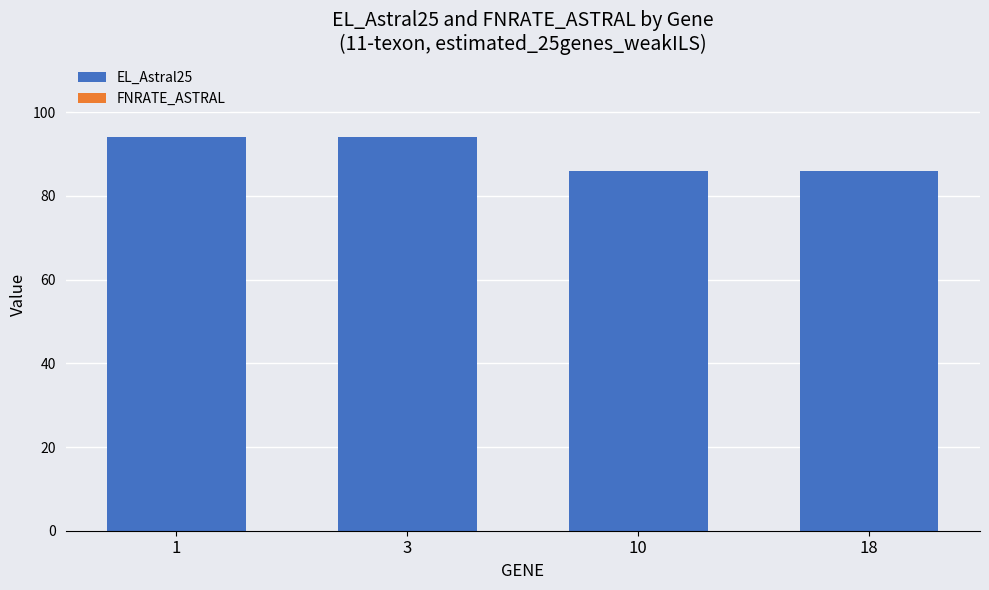

What is the sum of all values?

360